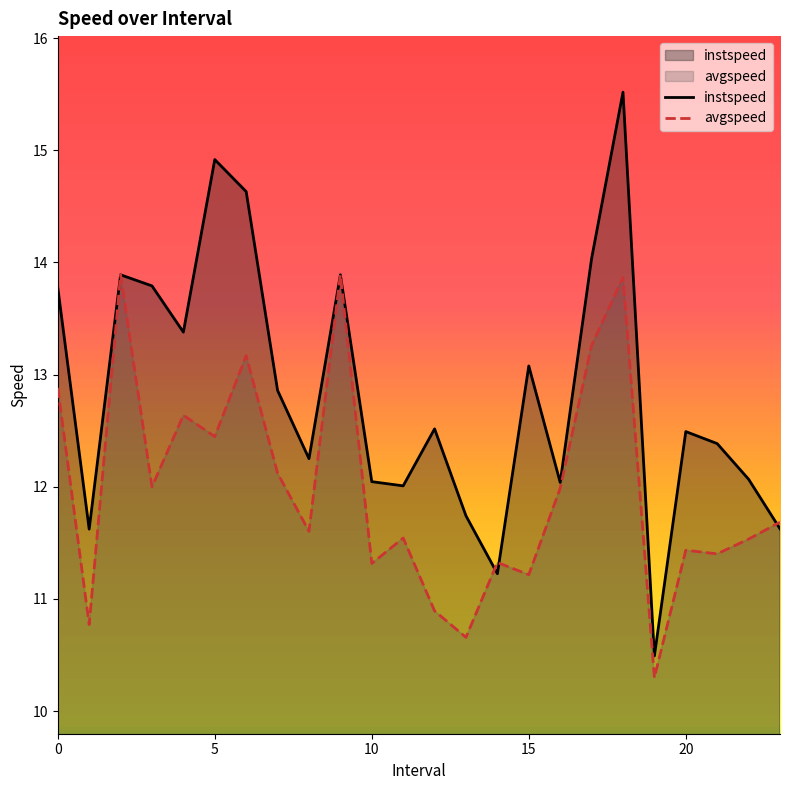

Which has a higher value, 12.0 or 22.0?

12.0